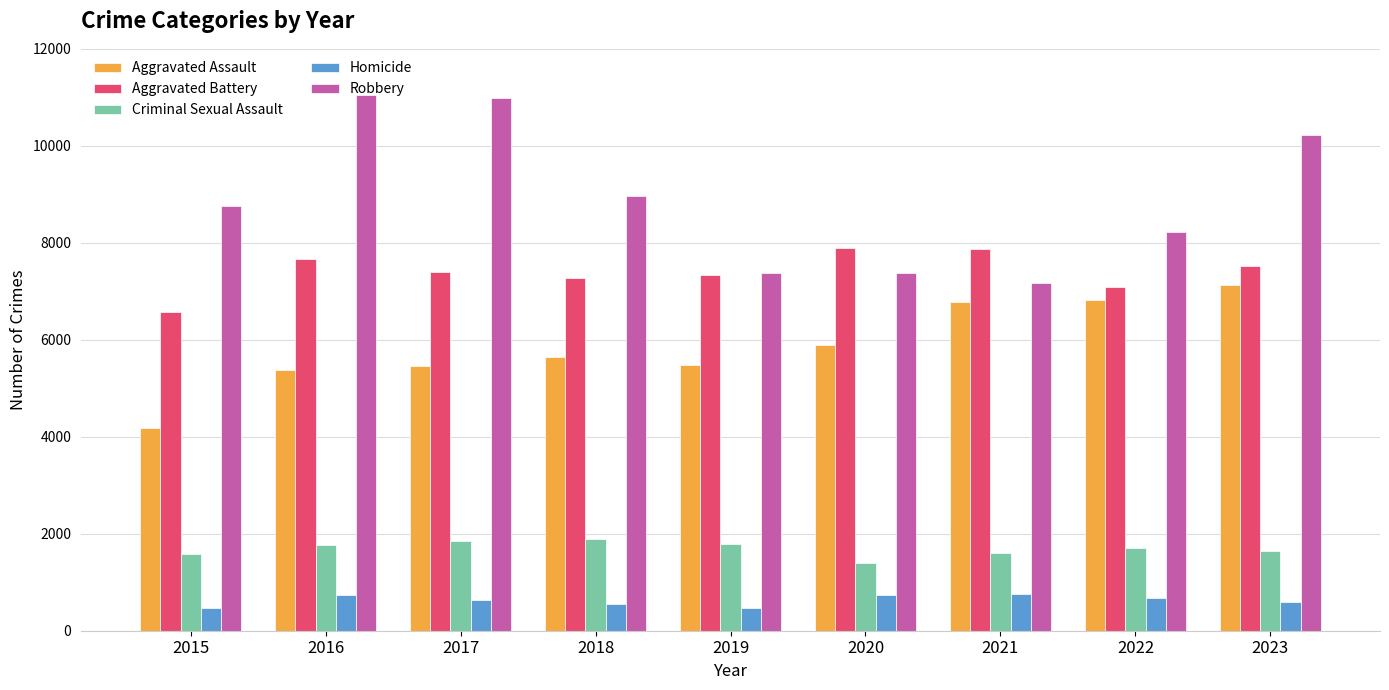

Is the value of Homicide at 2019 greater than the value of Robbery at 2017?

No